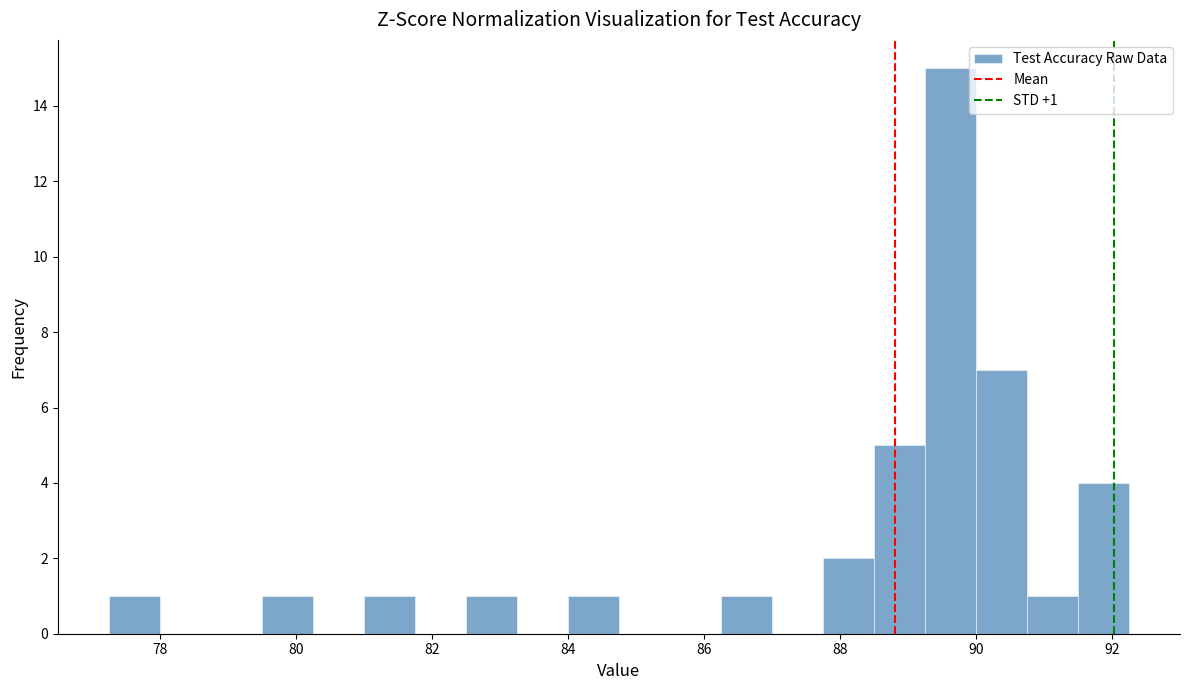

Around what value on the x-axis is the tallest bar? Give the approximate position of its centre, as read against the axis.

89.6